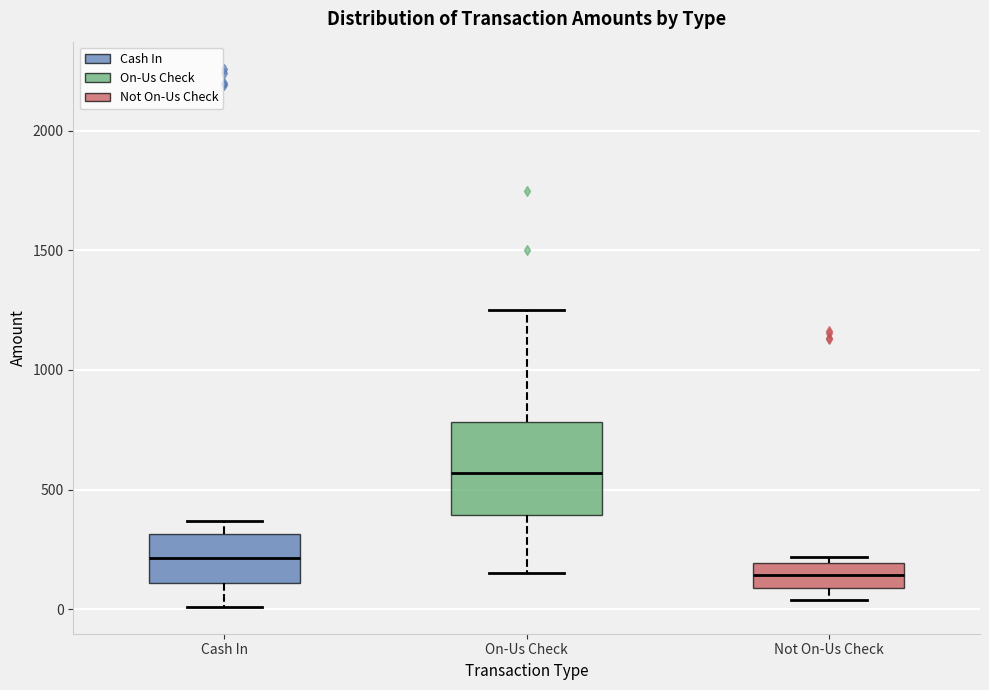

Where is the lower edge of the box for Cash In on the y-axis? The values are not printed on the chart, so give them approximately, as read against the axis.

100